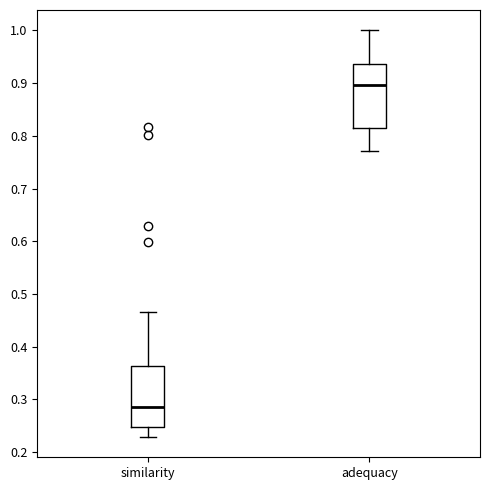

Which box's median line is the highest?

adequacy